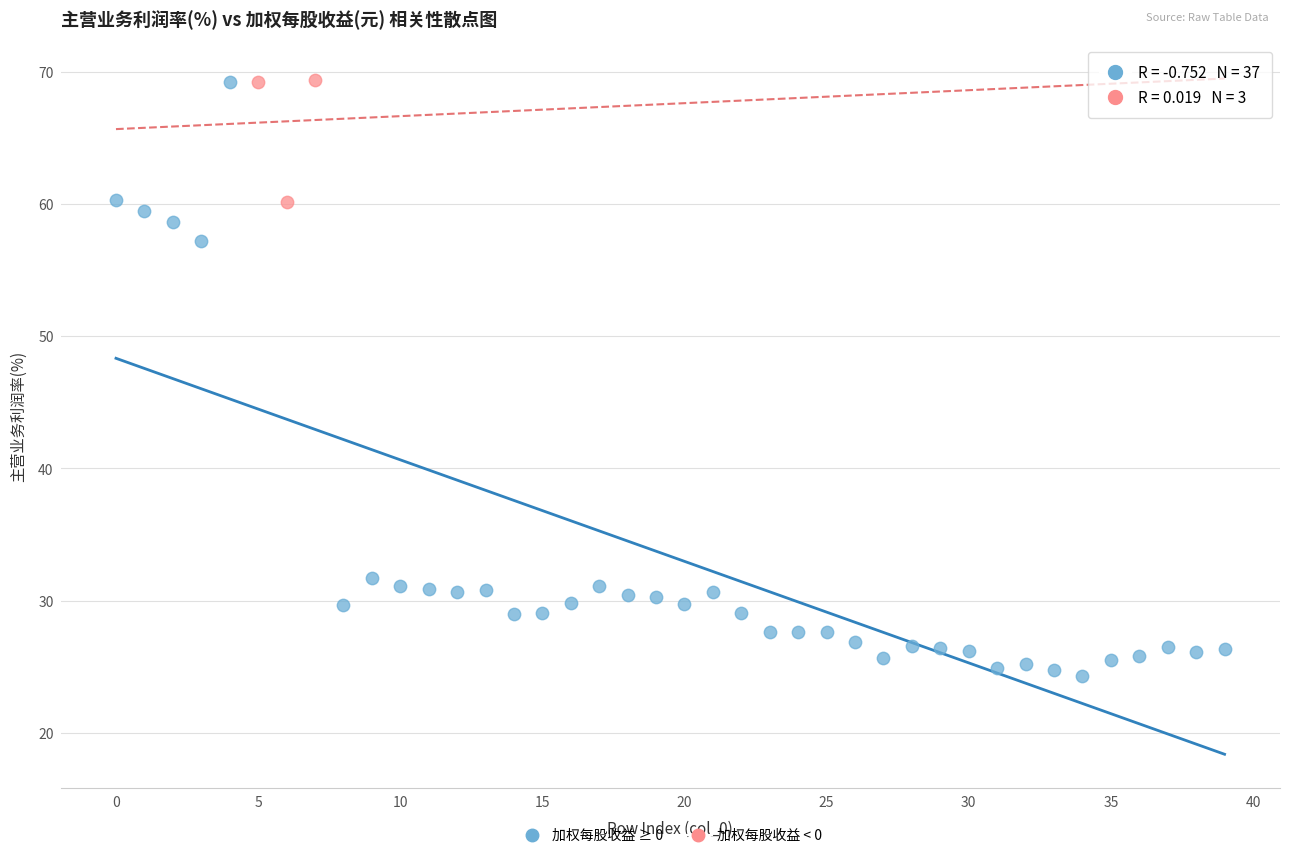

What are all the series names shown in the legend?

加权每股收益 ≥ 0, 加权每股收益 < 0